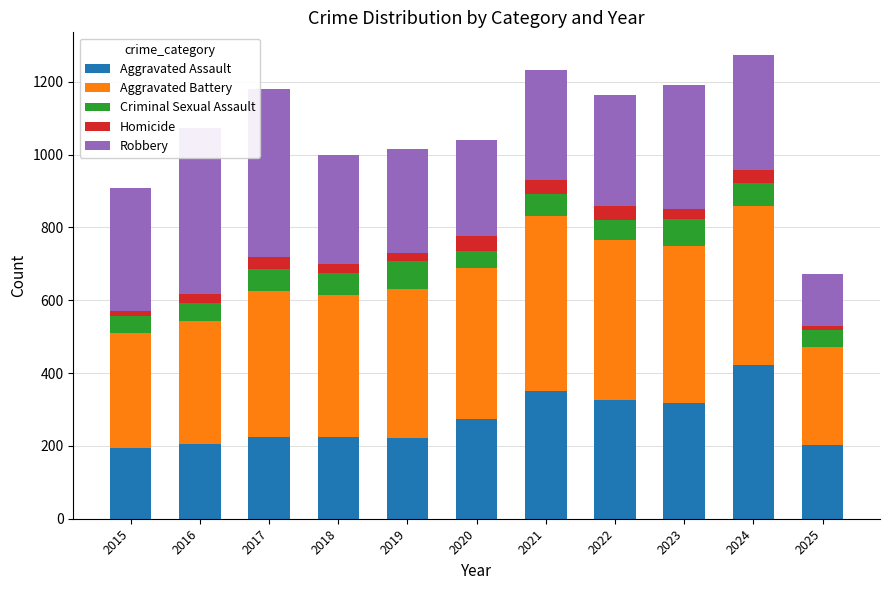

Count the number of data series in this chart.

5